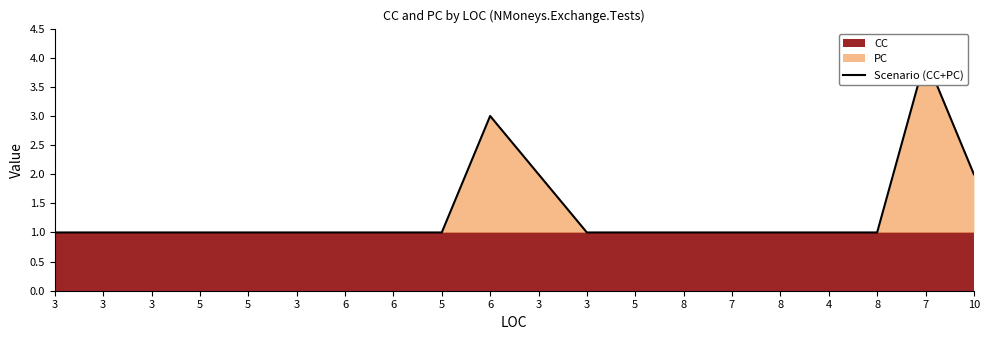

Reading right to left, transcribe all the data shown in this chart.

2	4	1	1	1	1	1	1	1	2	3	1	1	1	1	1	1	1	1	1